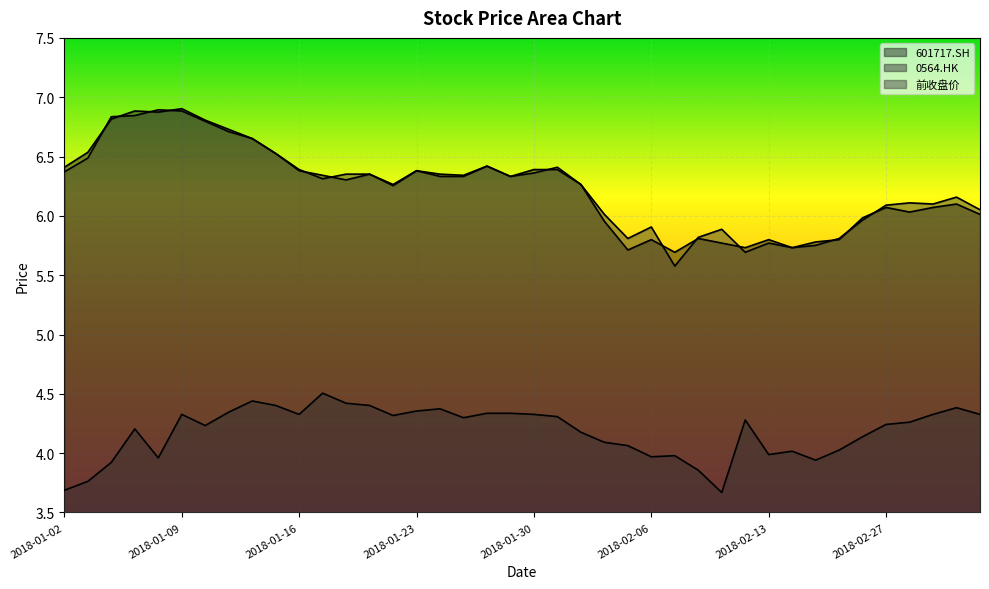

Which has a higher value, 2018-01-04 or 2018-01-25?

2018-01-04